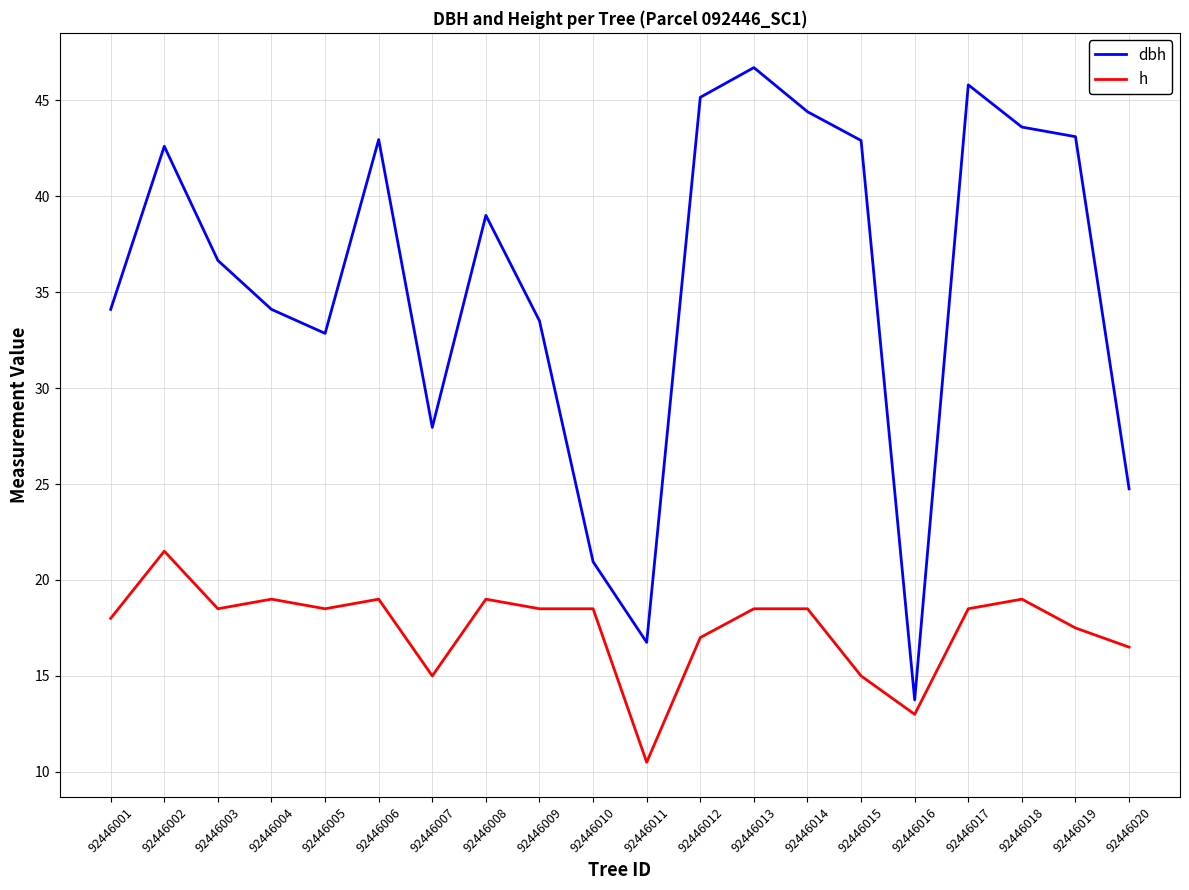

Which series changed the most between 92446002 and 92446007?

dbh